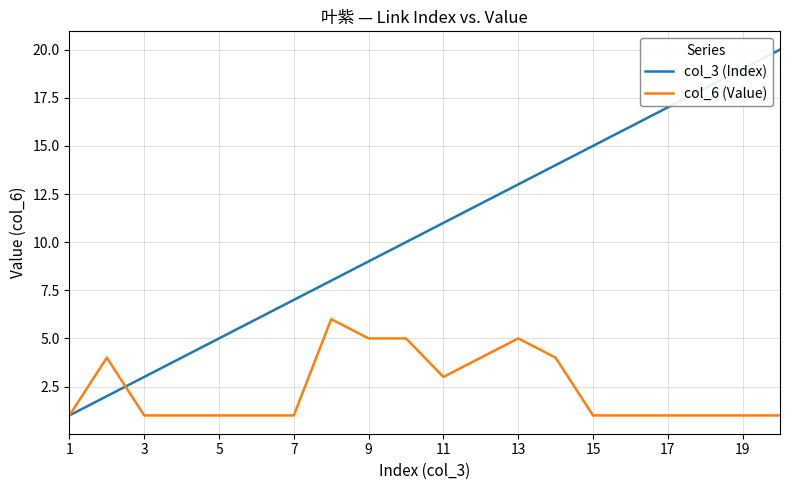

Which series has the widest spread of values?

col_3 (Index)